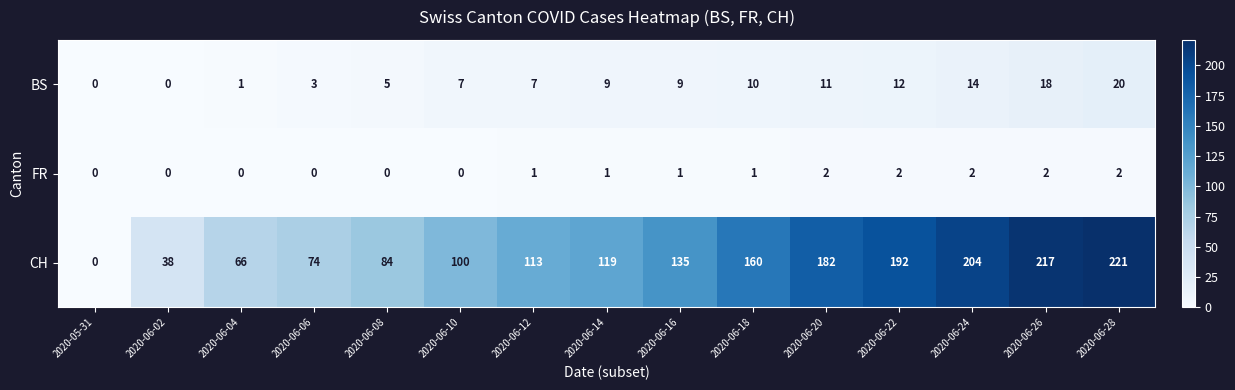

What is the maximum value shown in the chart?

221